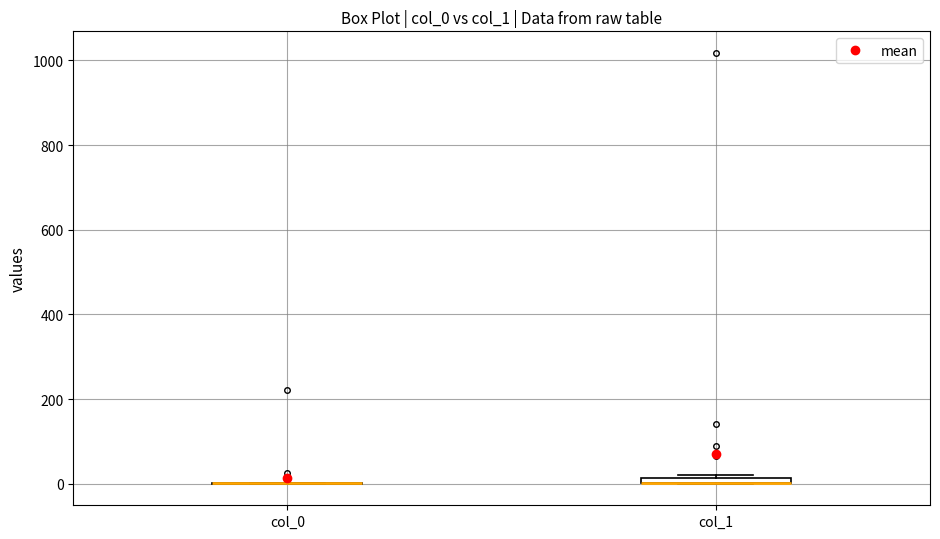

Where is the upper edge of the box for col_1 on the y-axis? The values are not printed on the chart, so give them approximately, as read against the axis.

20